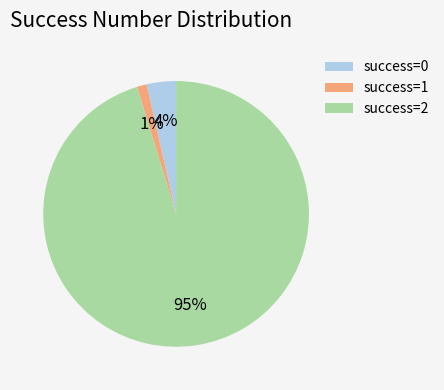

Rank the categories by value from highest to lowest.

success=2, success=0, success=1